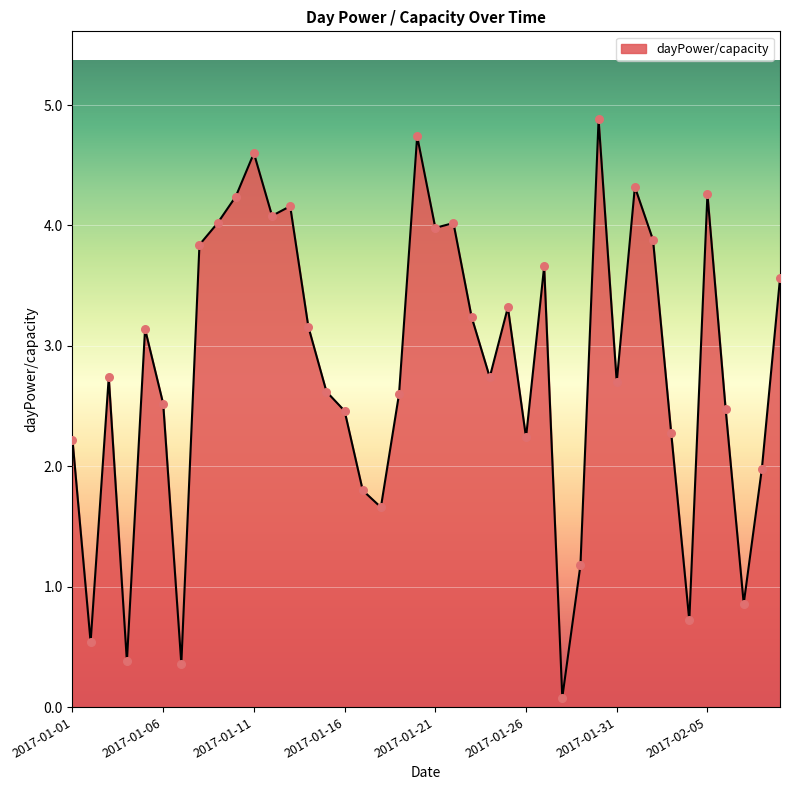

What is the difference between the maximum and minimum values?

4.8